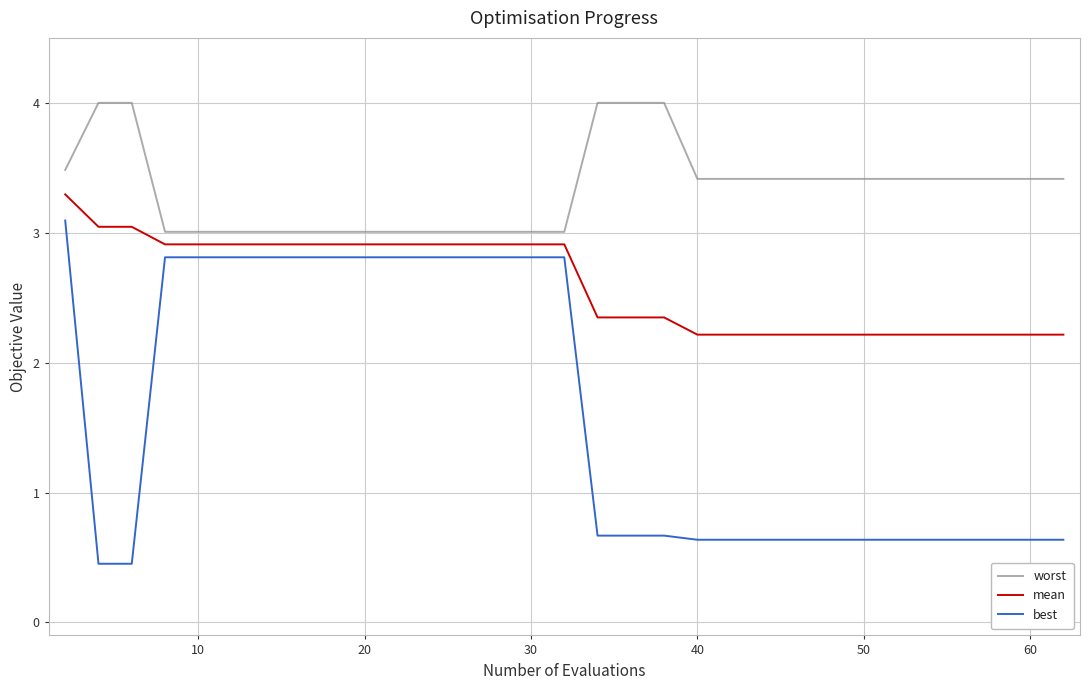

How many lines are shown in the chart?

3